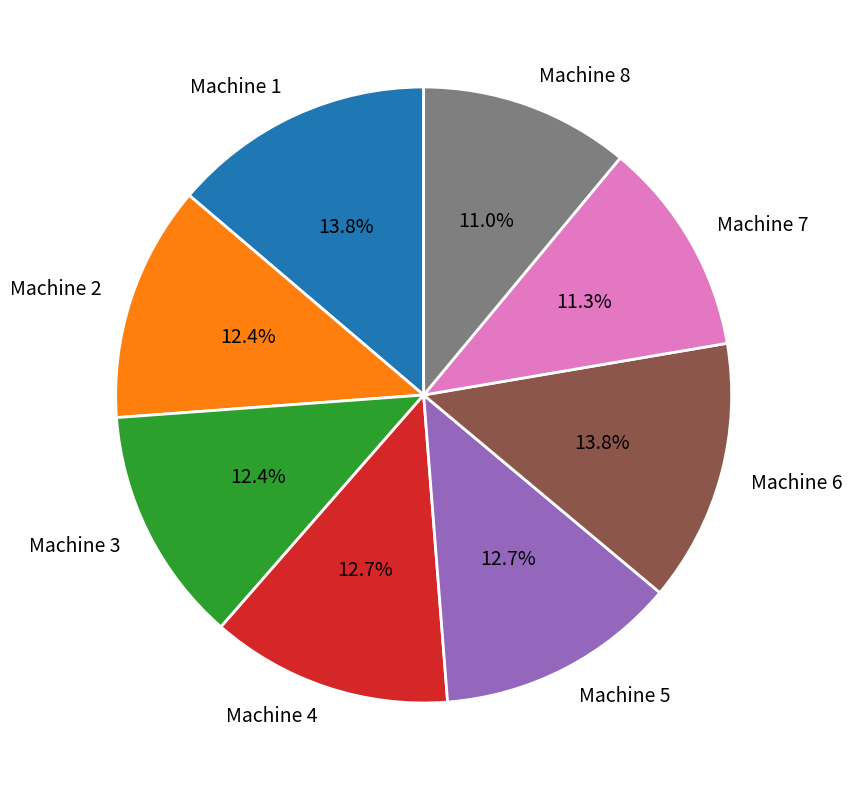

Approximately how many times larger is the value at Machine 1 compared to Machine 7?

1.2